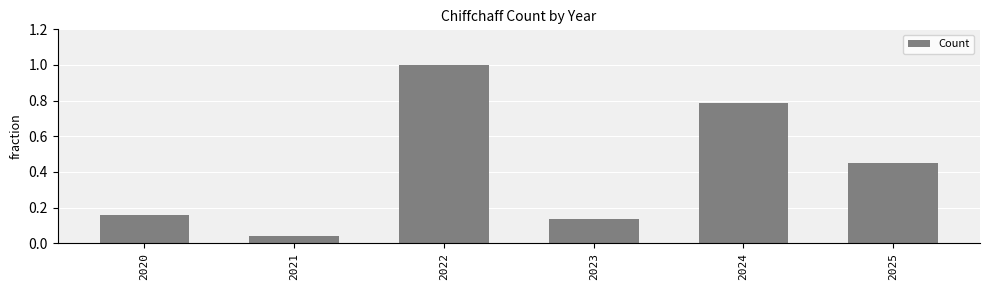

At which label is the value closest to 0?

2021